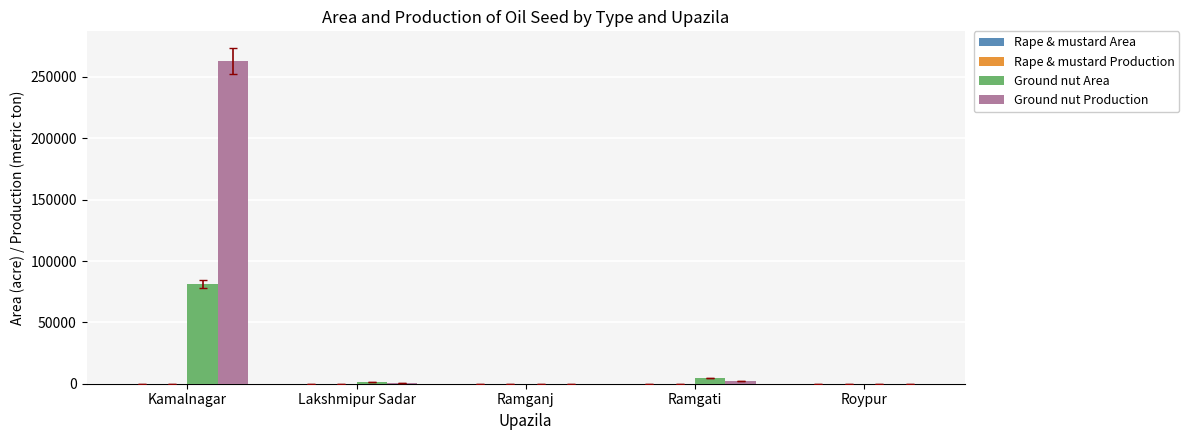

Between Kamalnagar and Ramganj, which series saw the biggest shift?

Ground nut Production